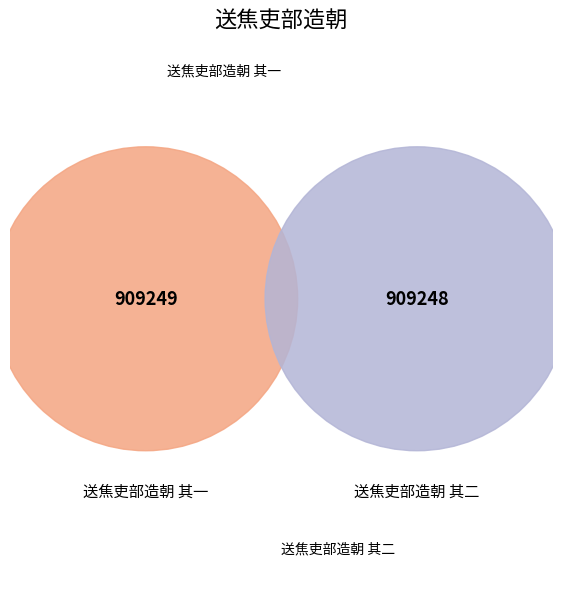

What percentage is NOT represented by 送焦吏部造朝 其二?

50.0%